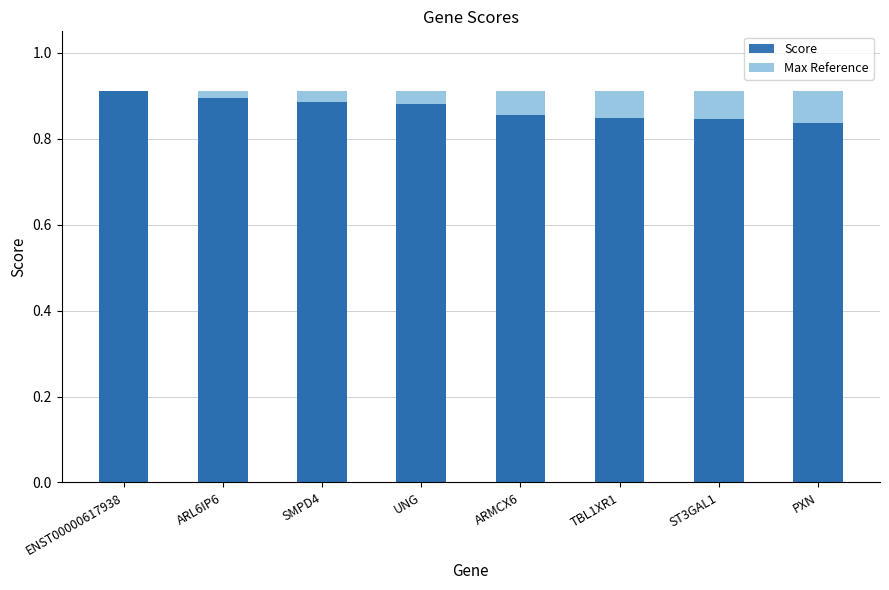

What is the difference between the maximum and minimum values?

0.1